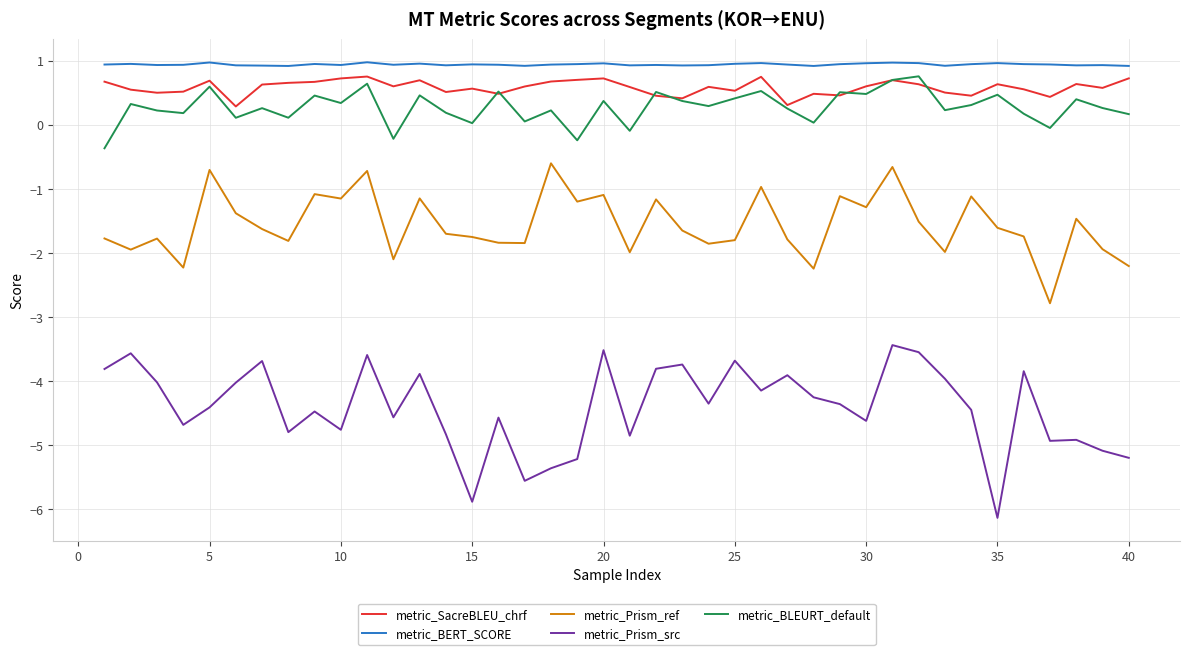

Which series has the largest total across all categories?

metric_BERT_SCORE